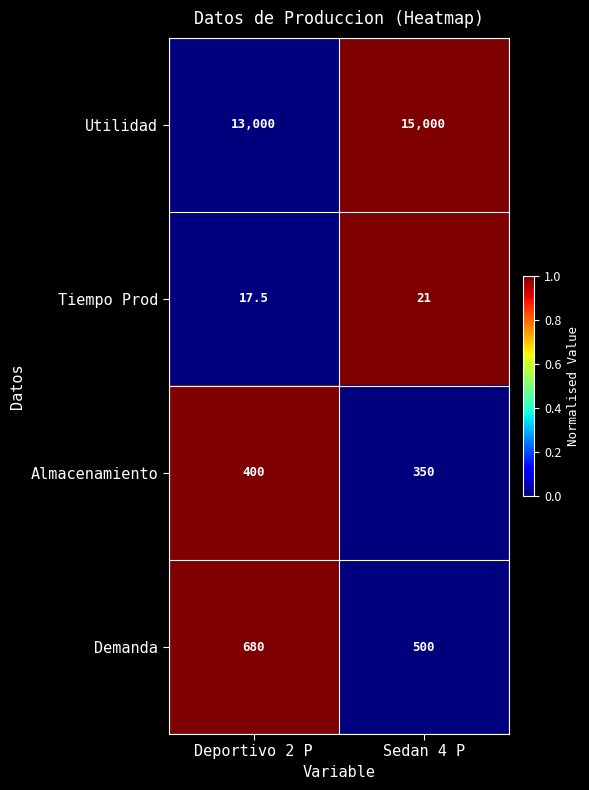

Reading right to left, extract all data points from this chart.

Utilidad: 15000.0	13000.0
Tiempo Prod: 21.0	17.5
Almacenamiento: 350.0	400.0
Demanda: 500.0	680.0